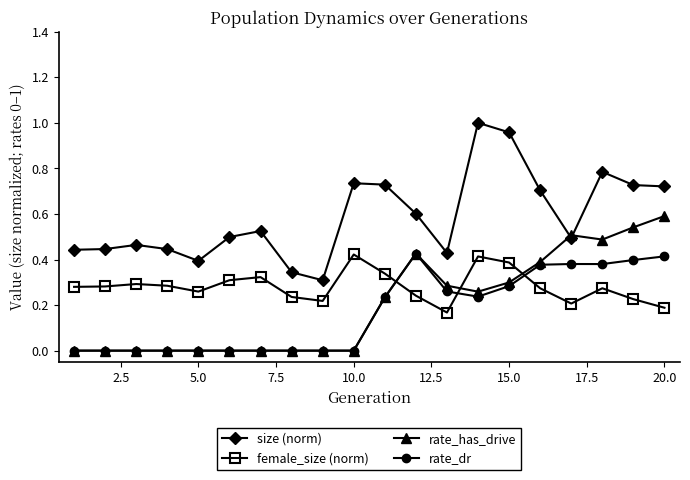

True or false: female_size (norm) has more than 0 points higher than both neighbors.

True